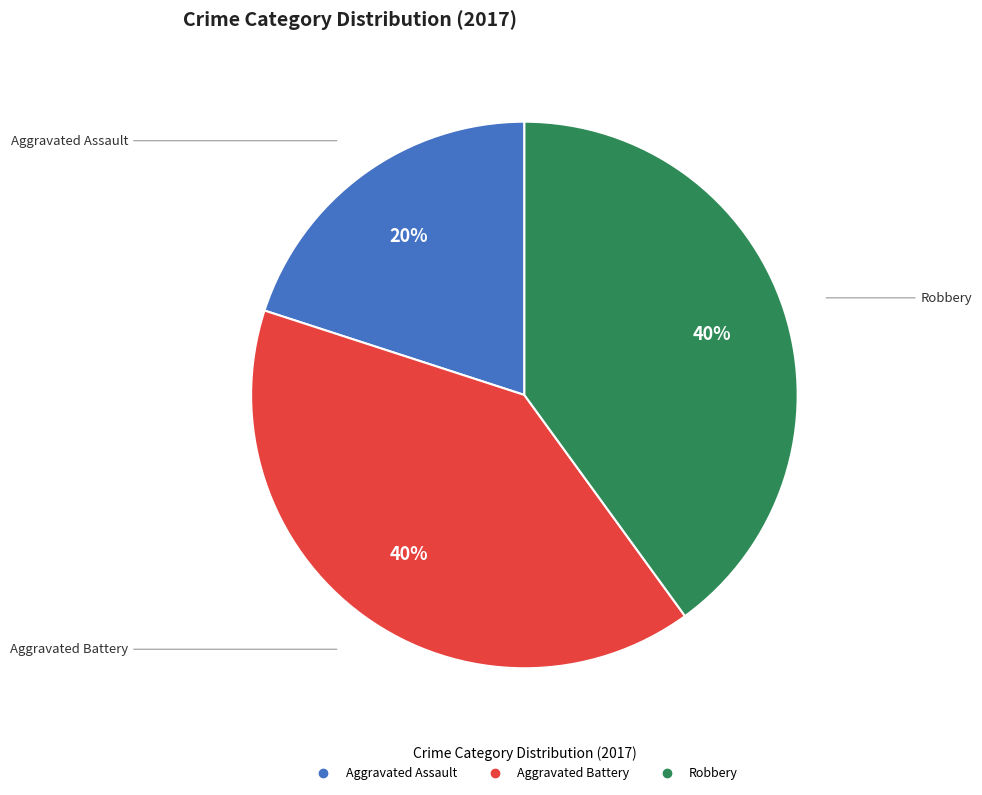

Is there any slice that represents more than half of the pie?

No